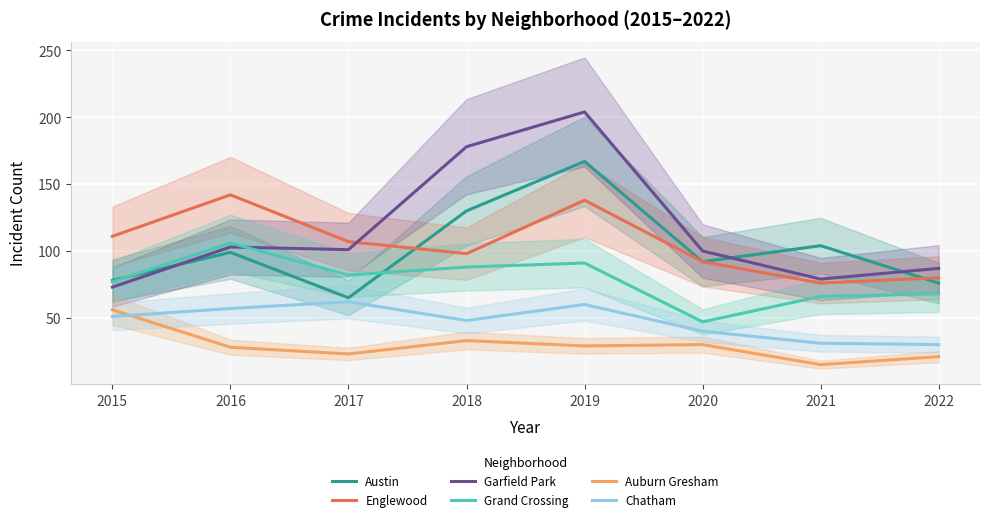

Reading right to left, list all the values displayed in this chart.

Austin: 76	104	92	167	130	65	99	78
Englewood: 80	76	92	138	98	107	142	111
Garfield Park: 87	79	100	204	178	101	103	73
Grand Crossing: 68	66	47	91	88	82	106	77
Auburn Gresham: 21	15	30	29	33	23	28	56
Chatham: 30	31	40	60	48	62	57	51